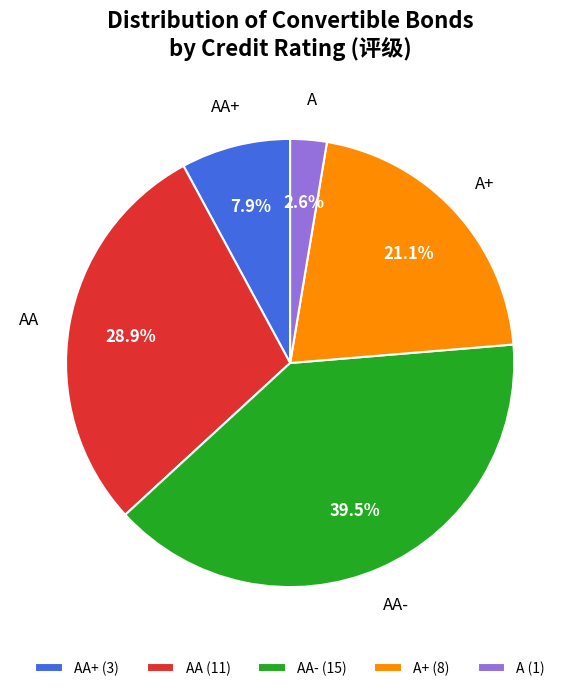

Is there a majority slice in this chart?

No